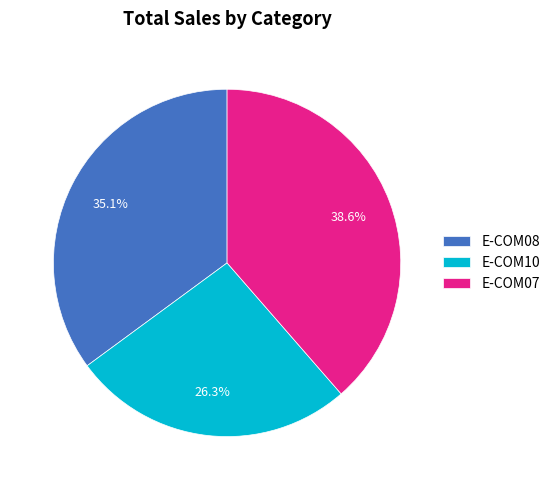

Approximately how many times larger is the value at E-COM07 compared to E-COM10?

1.5